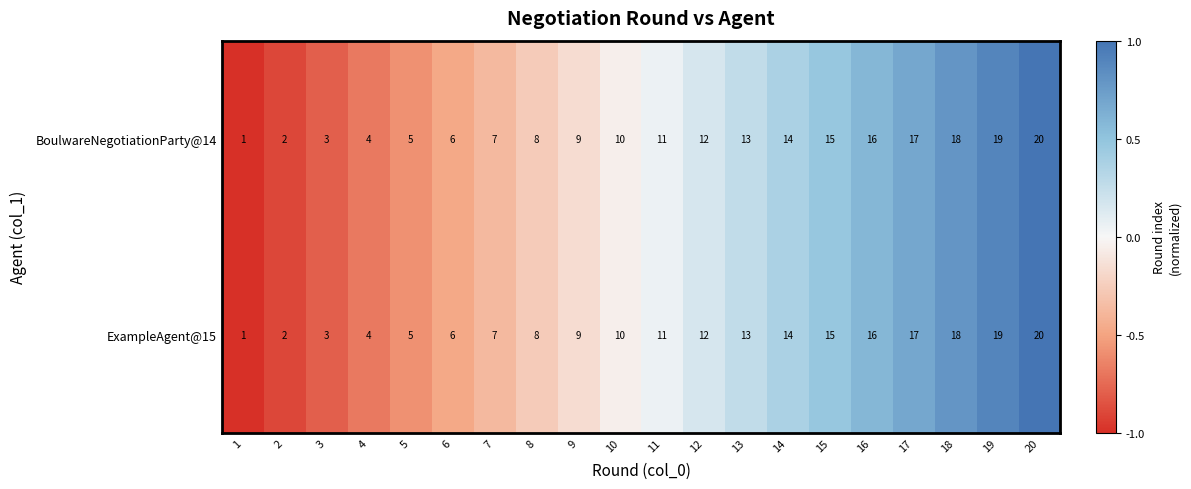

The ExampleAgent@15 series shows 18 at 12. True or false?

False